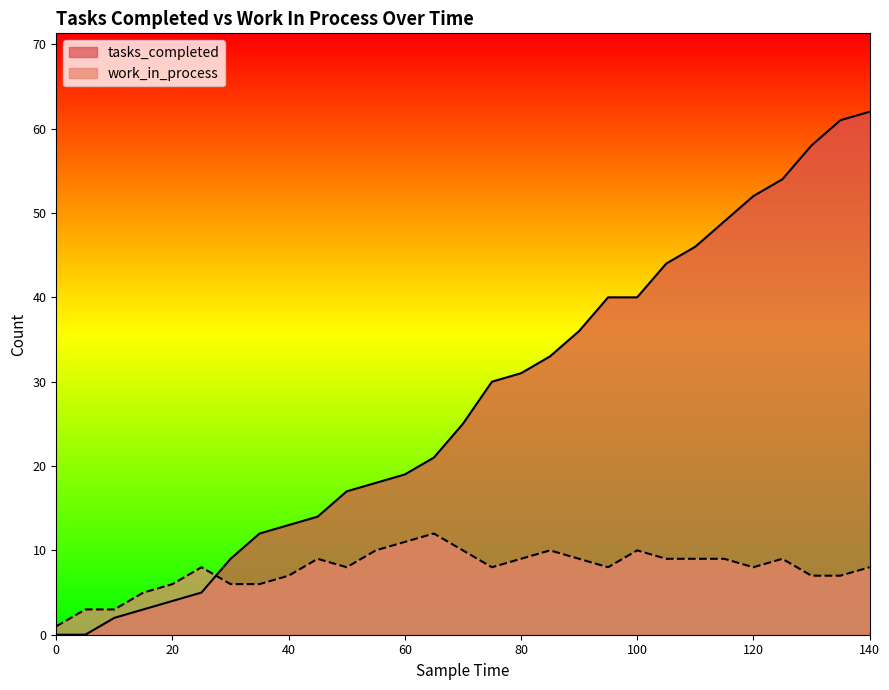

What is the sum of the tasks_completed values at 130 and 45?

72